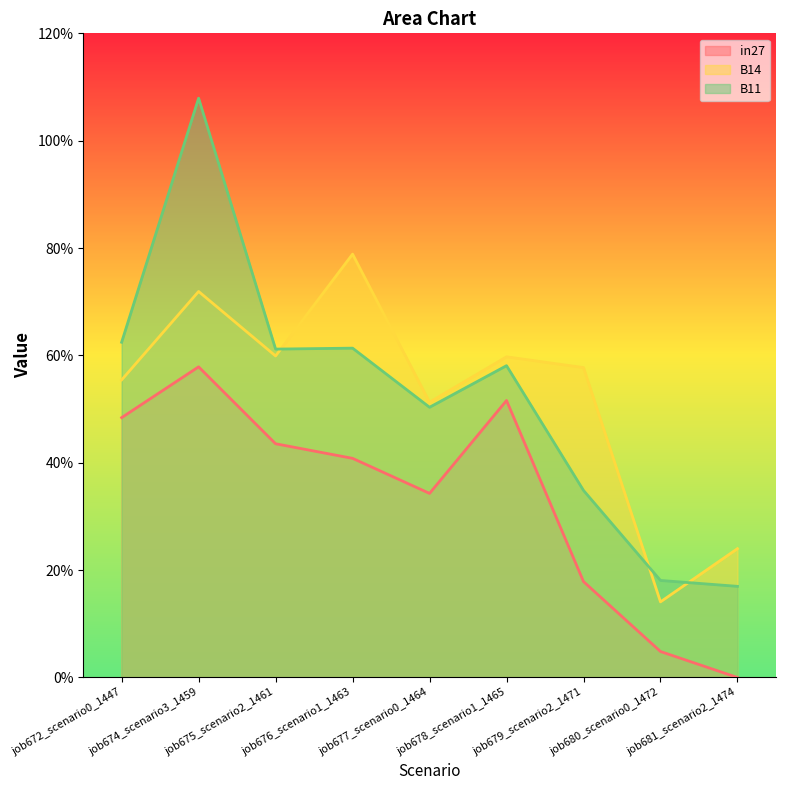

Which label corresponds to the largest value in the chart?

job674_scenario3_1459